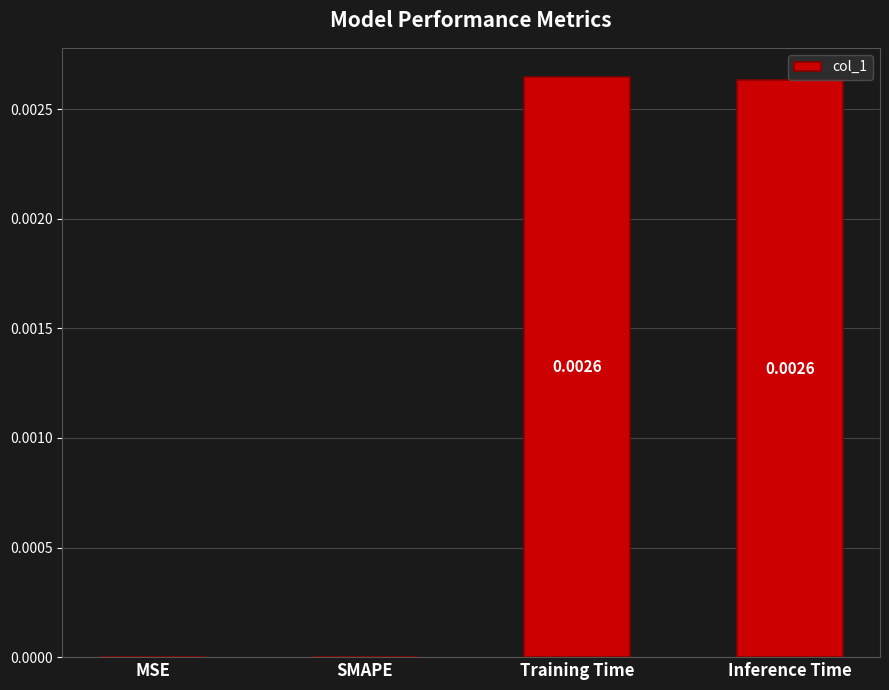

Which has a higher value, SMAPE or Training Time?

Training Time